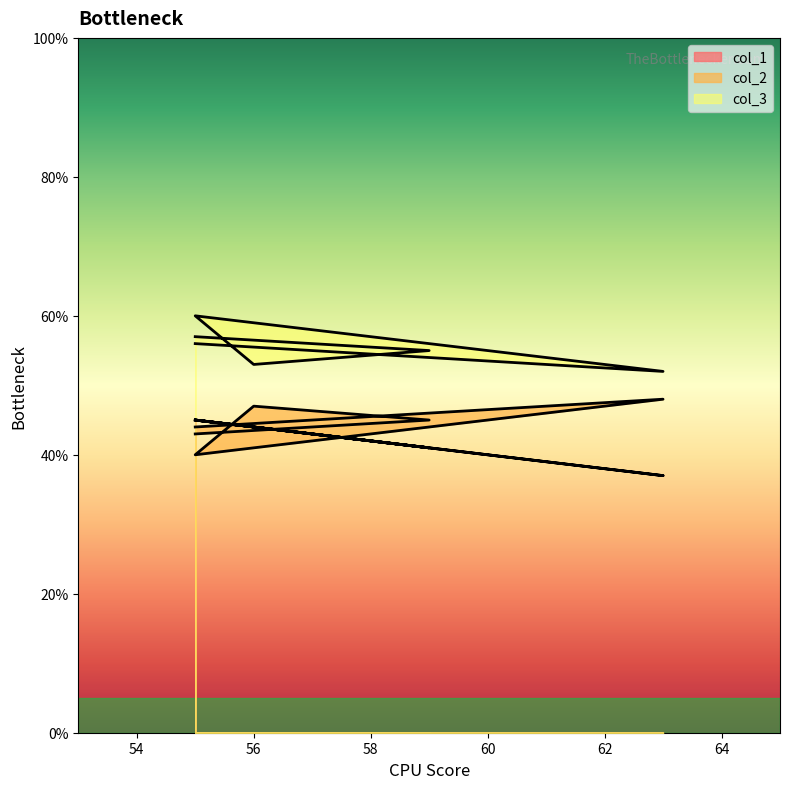

What is the label of the 5th point from the right?

63